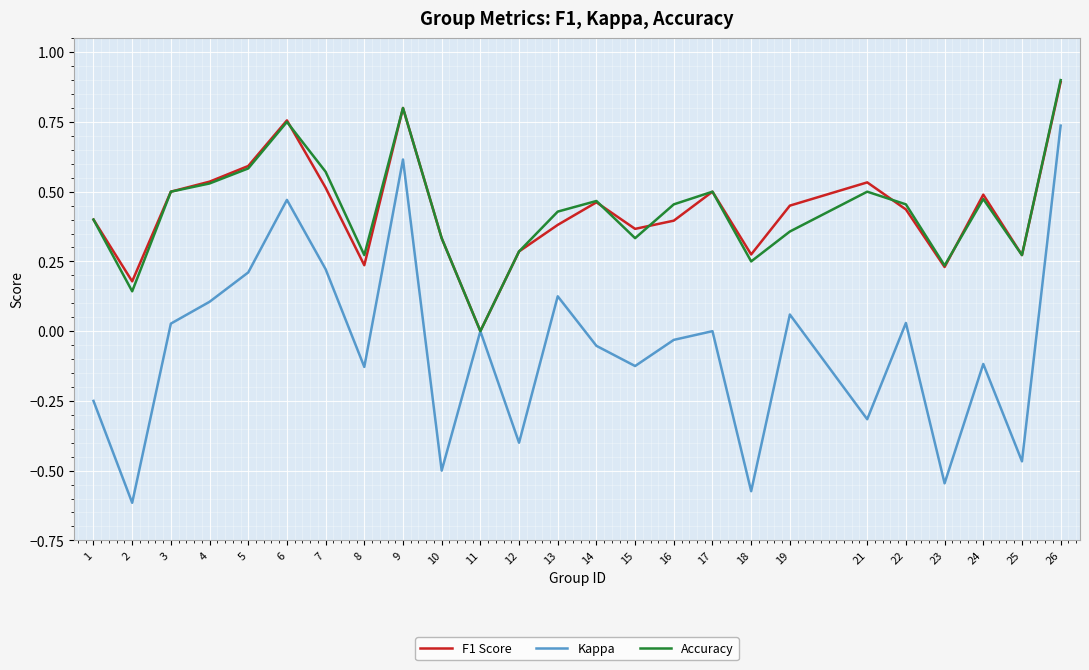

What is the difference between the maximum and minimum values in the F1 Score series?

0.9